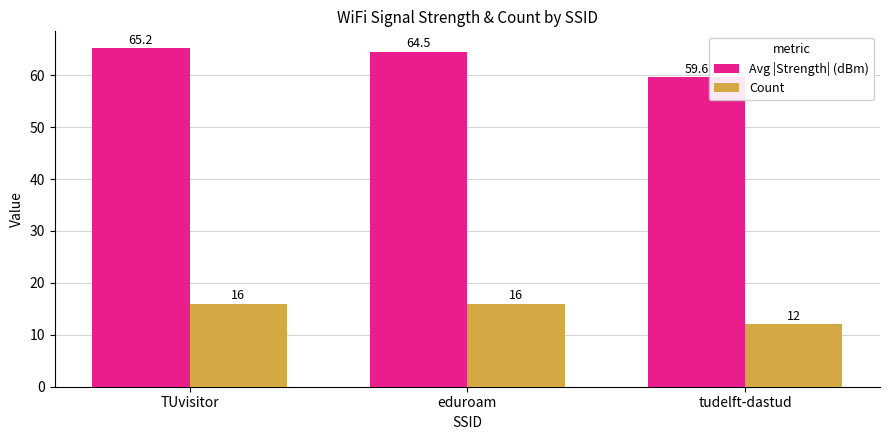

What are all the series names shown in the legend?

Avg |Strength| (dBm), Count